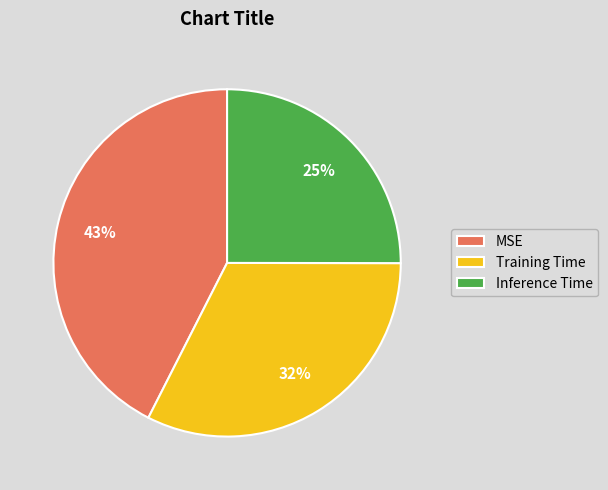

Is it true that Inference Time is 25% of the pie?

True